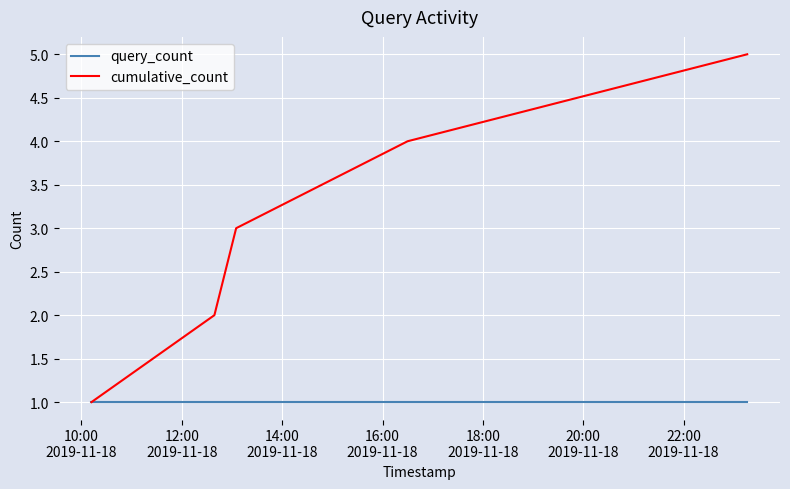

Rank the series by their maximum value, from lowest to highest.

query_count, cumulative_count